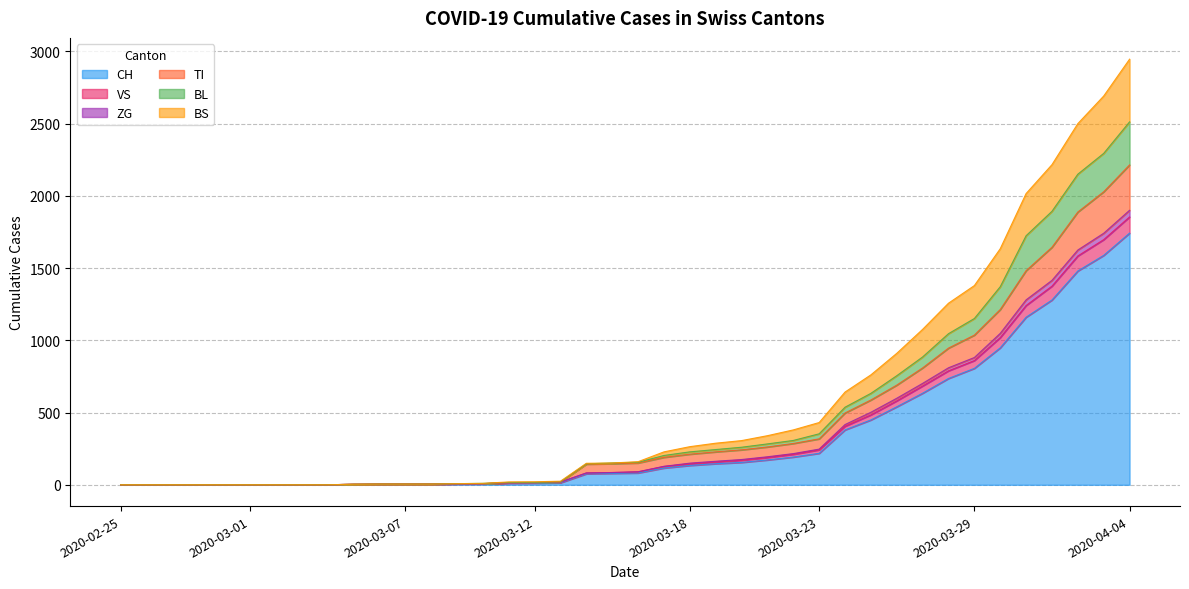

Which label corresponds to the smallest value in the chart?

2020-02-25